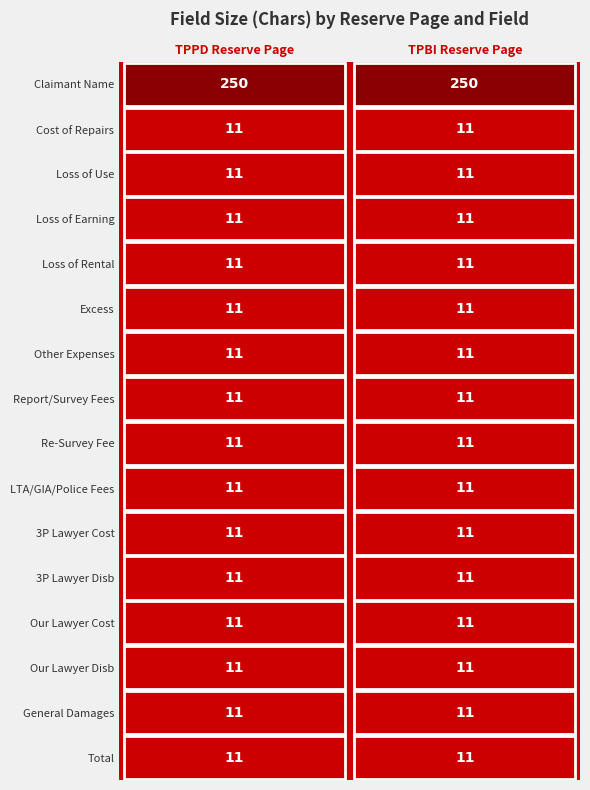

Where is TPBI Reserve Page nearest to the value 130?

1